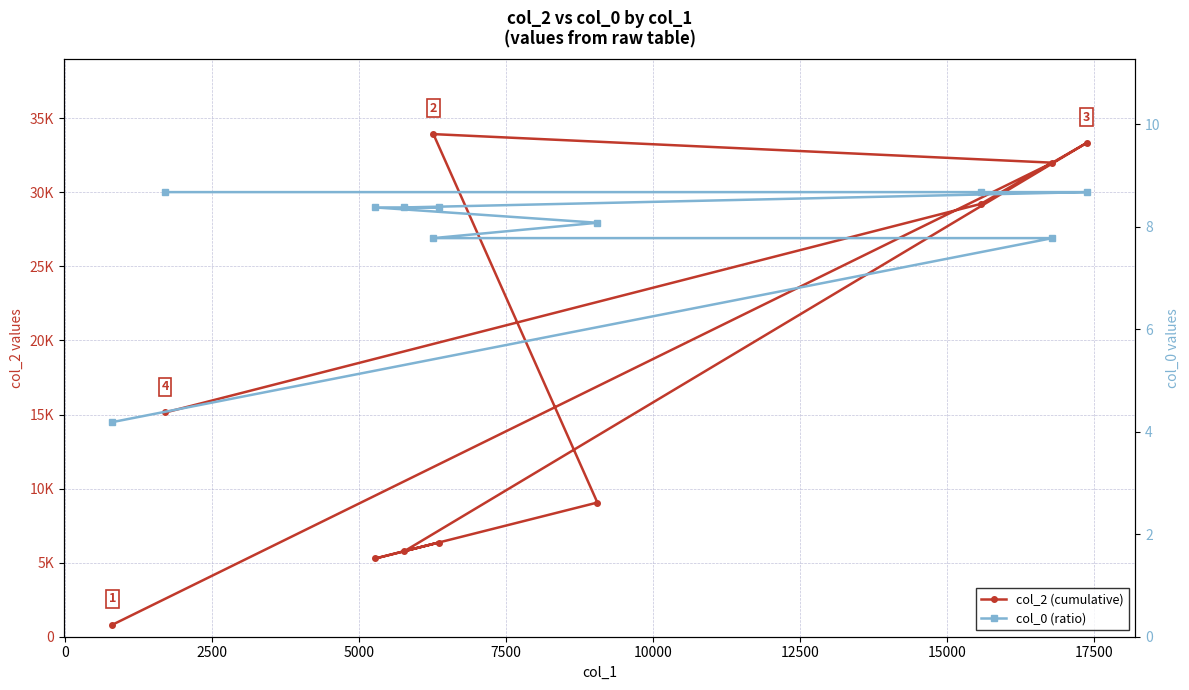

Reading left to right, extract all data points from this chart.

col_2 (cumulative): 811.0	32001.0	33930.0	9058.0	5282.0	6358.0	5776.0	33330.0	29221.0	15138.0
col_0 (ratio): 4.2	7.8	7.8	8.1	8.4	8.4	8.4	8.7	8.7	8.7